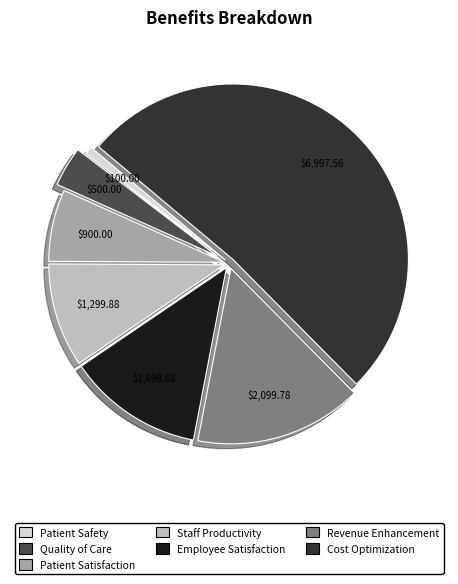

Does any single category account for the majority?

Yes